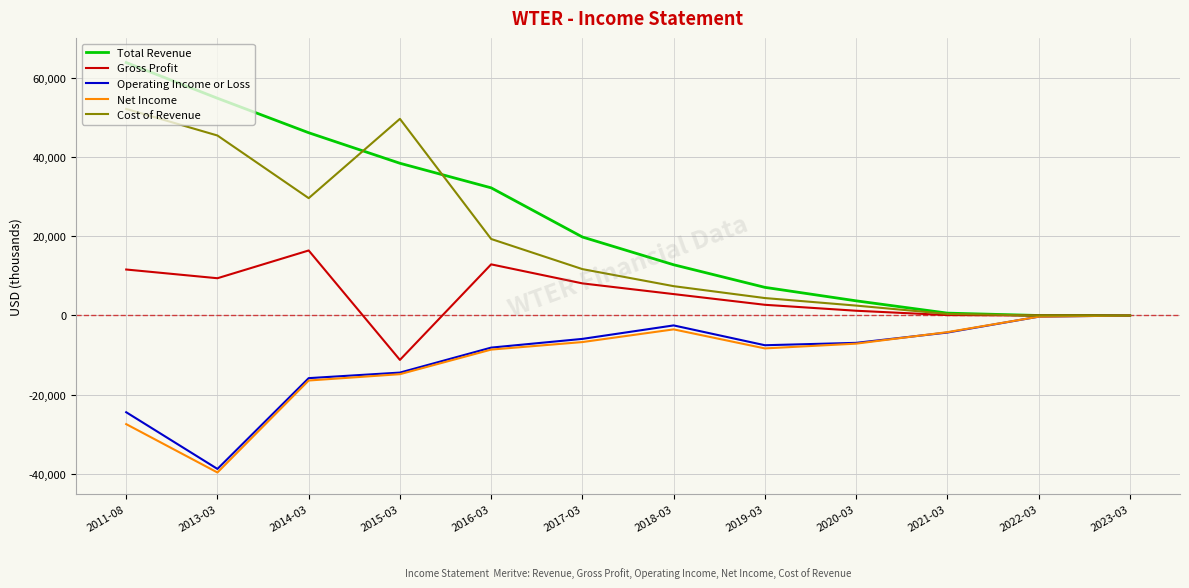

What is the average value of the Gross Profit series?

4717